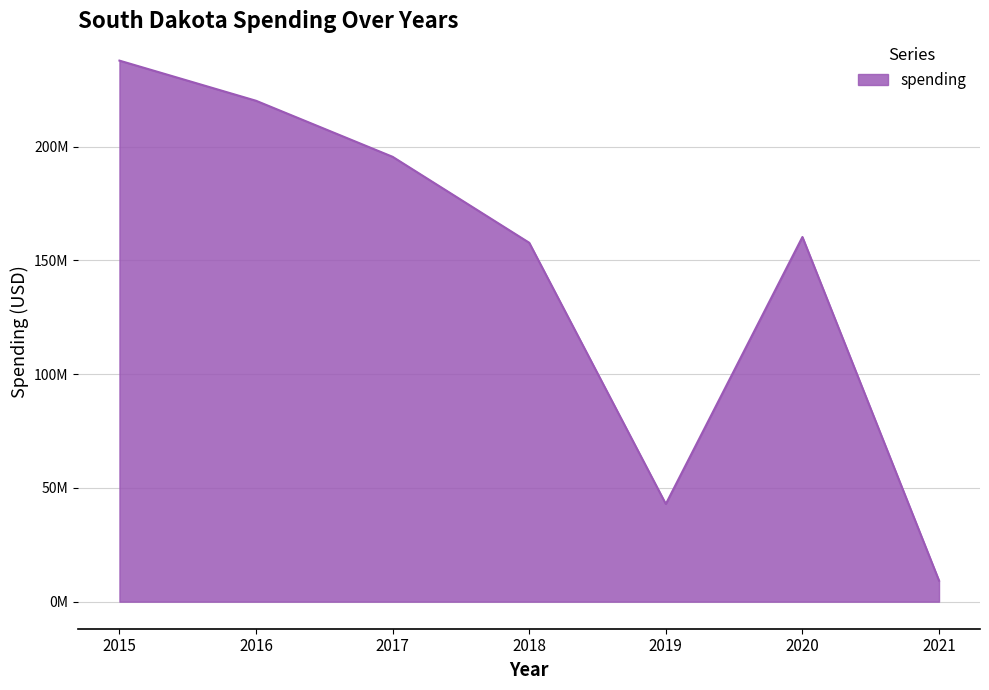

What is the difference between the values at 2018 and 2015?

80082656